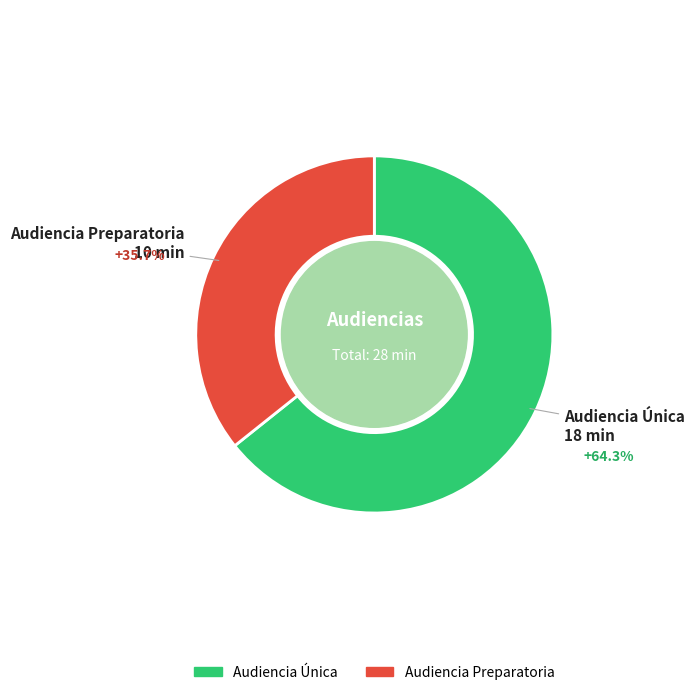

Is the sum of Audiencia Única and Audiencia Preparatoria greater than half?

Yes